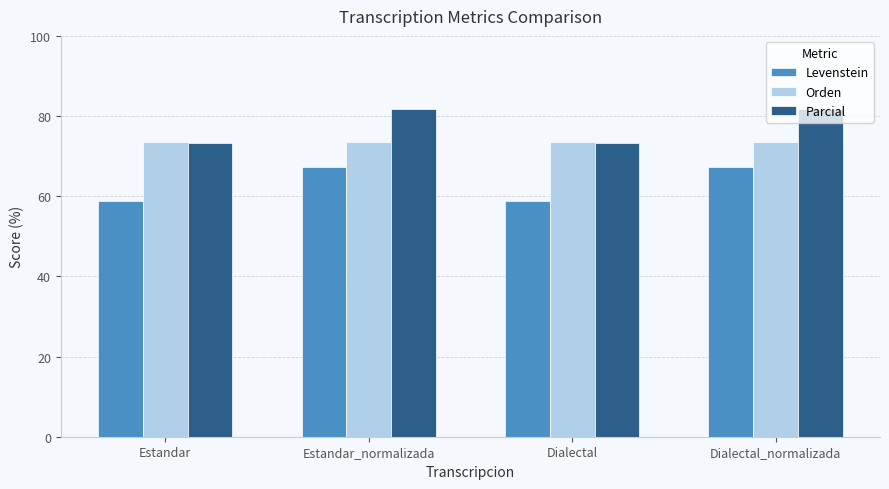

What is the label of the 4th bar from the right?

Estandar